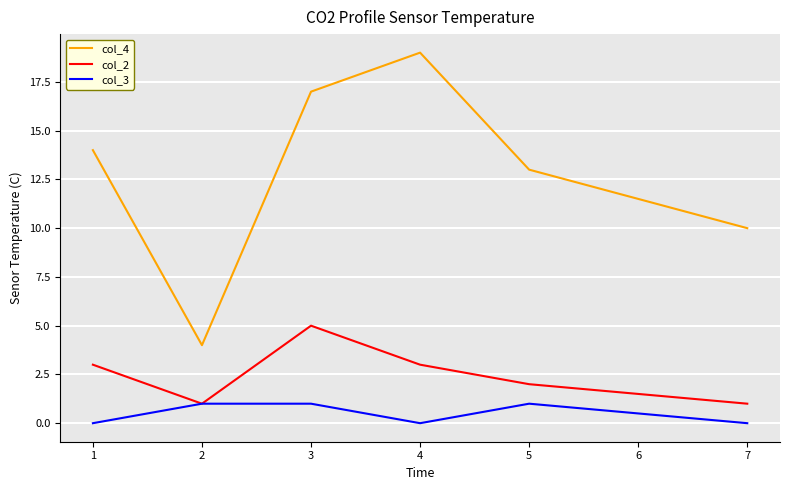

Is this an area chart (filled region under the line)?

No